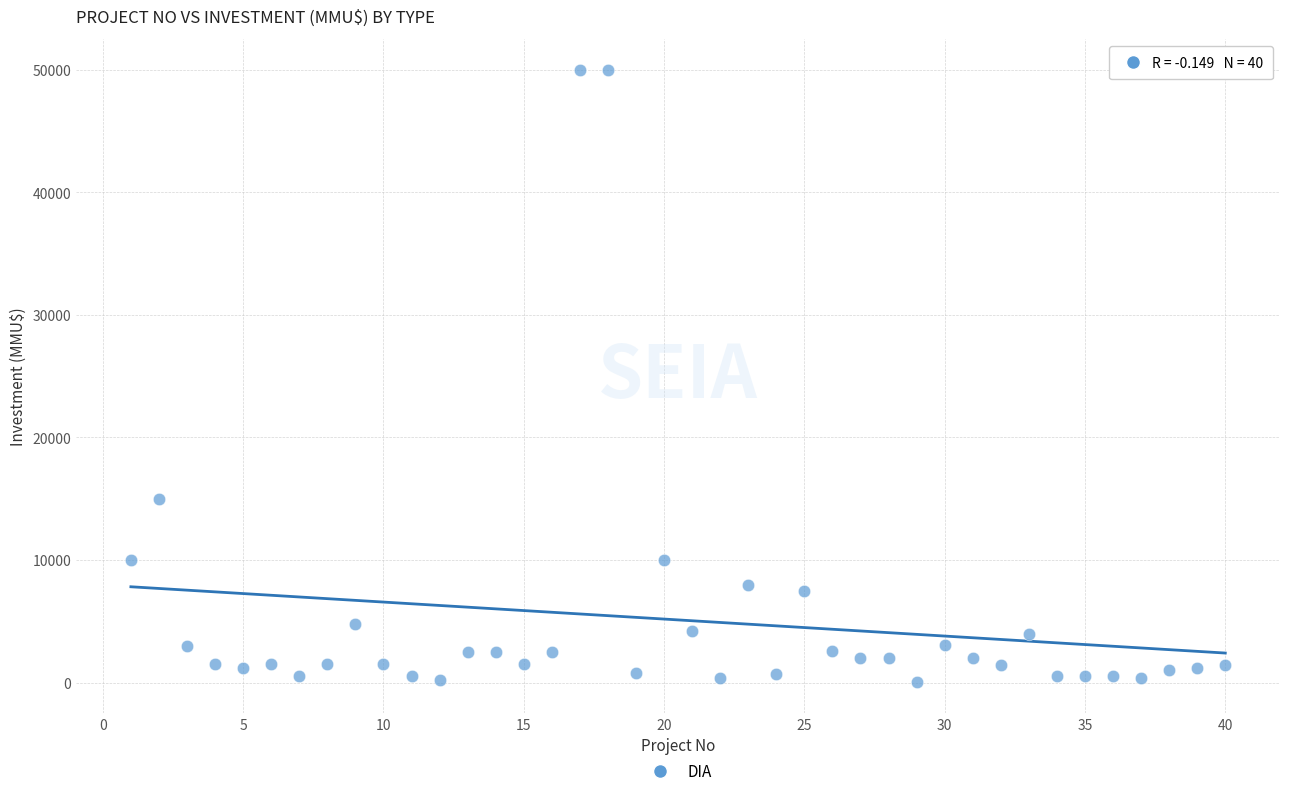

What Y value in the scatter plot is closest to 25019?

15000